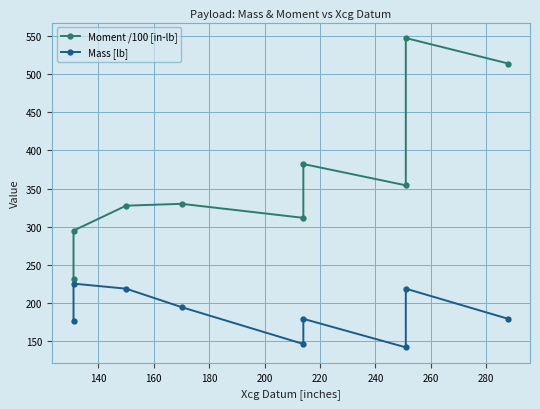

What value does the Moment /100 [in-lb] series have at 180?

329.9